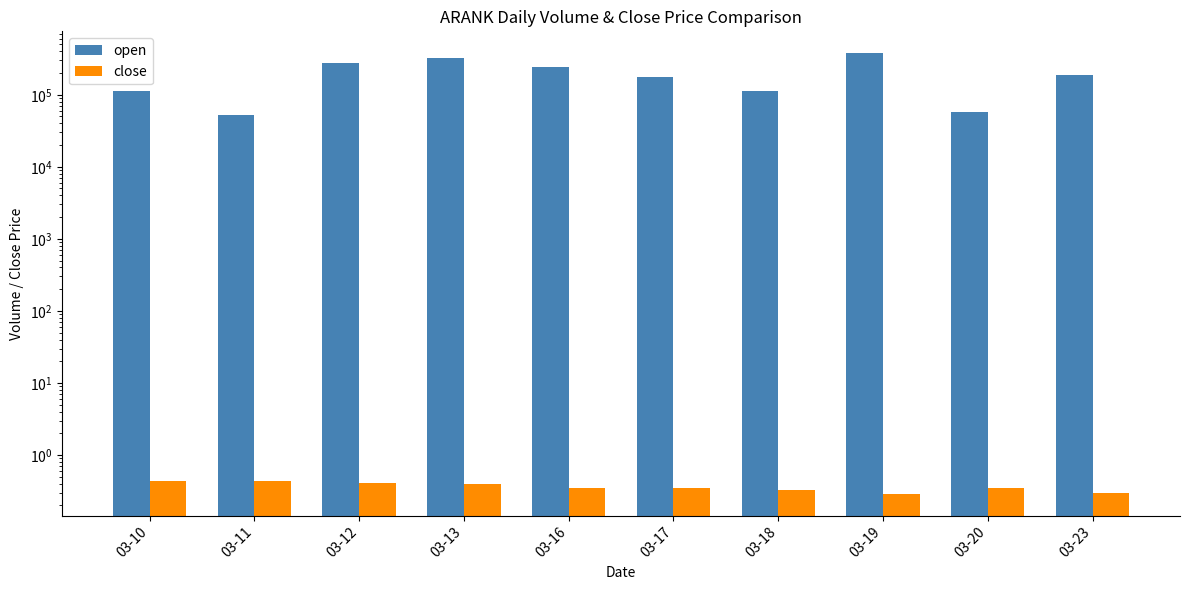

Reading left to right, extract all data points from this chart.

open: 03-10=114400.0	03-11=52900.0	03-12=272200.0	03-13=321500.0	03-16=240700.0	03-17=176200.0	03-18=112000.0	03-19=375900.0	03-20=57700.0	03-23=188000.0
close: 03-10=0.4	03-11=0.4	03-12=0.4	03-13=0.4	03-16=0.3	03-17=0.3	03-18=0.3	03-19=0.3	03-20=0.3	03-23=0.3